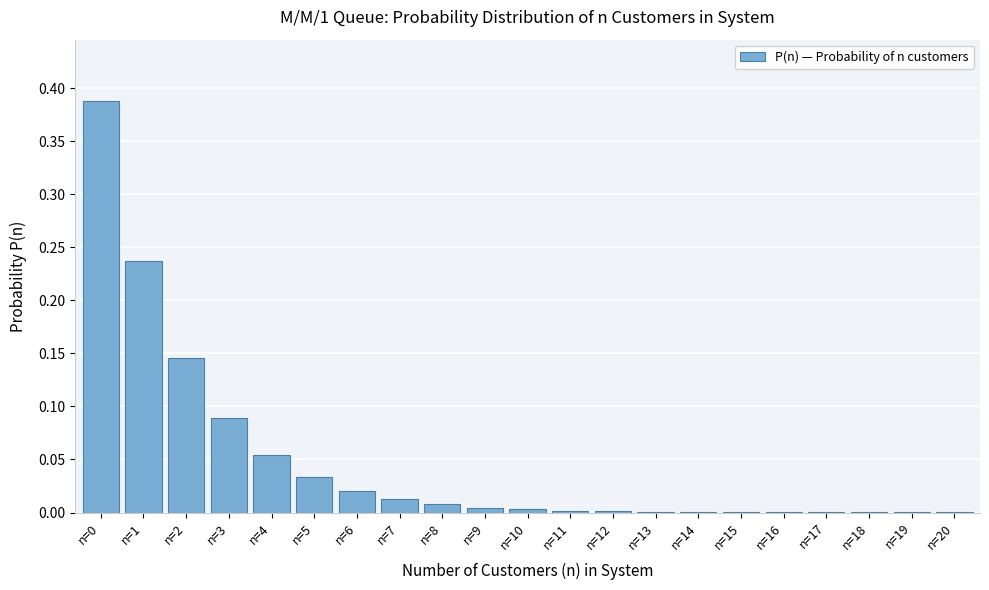

Is it true that the value at n=20 is 0.0?

True